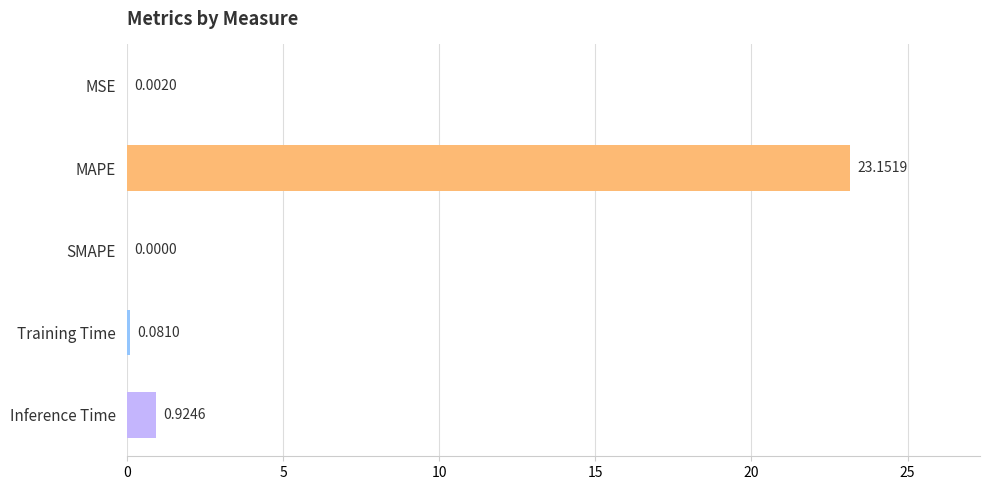

What is the average value?

4.8